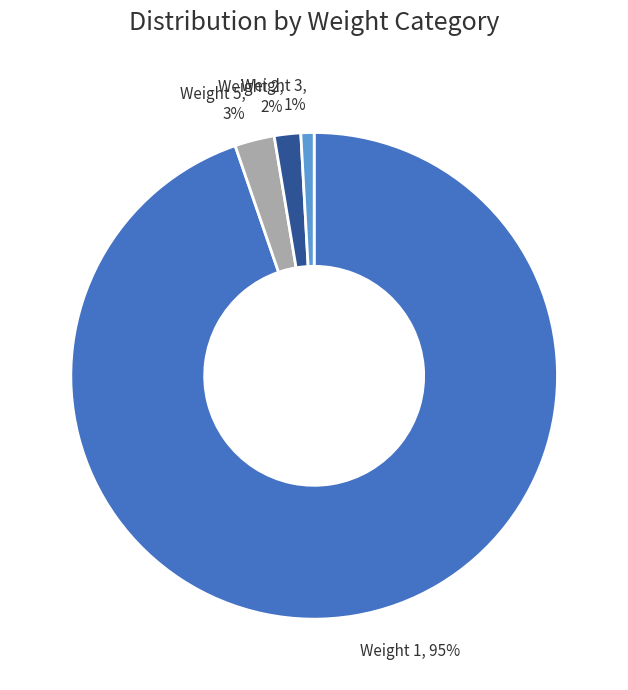

Rank the categories by value from lowest to highest.

Weight 3, 1%, Weight 2, 2%, Weight 5, 3%, Weight 1, 95%